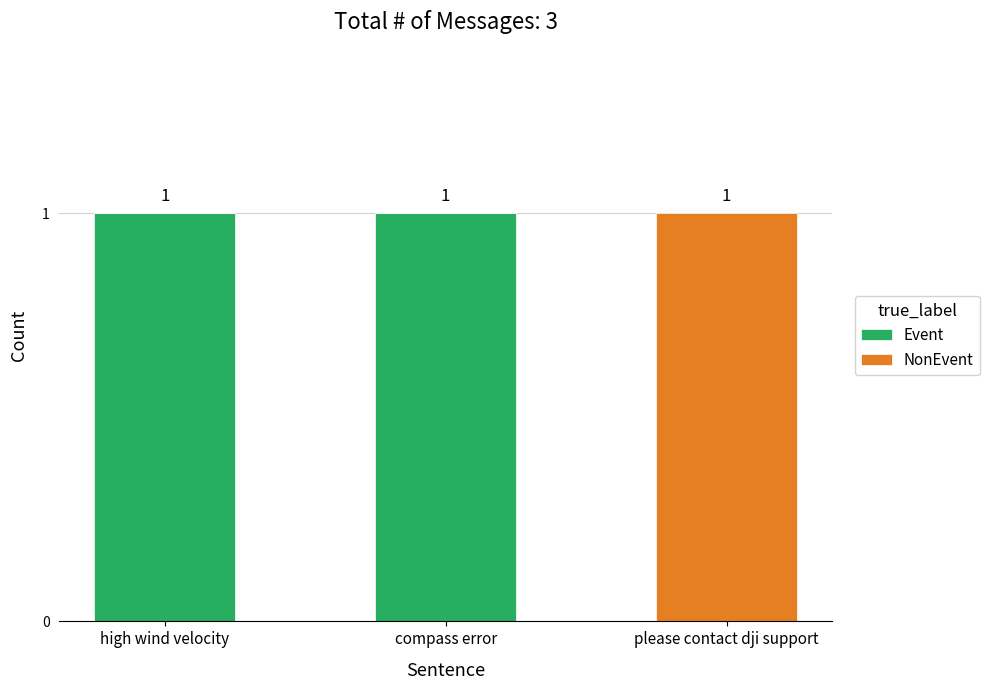

Where is Event nearest to the value 0?

please contact dji support